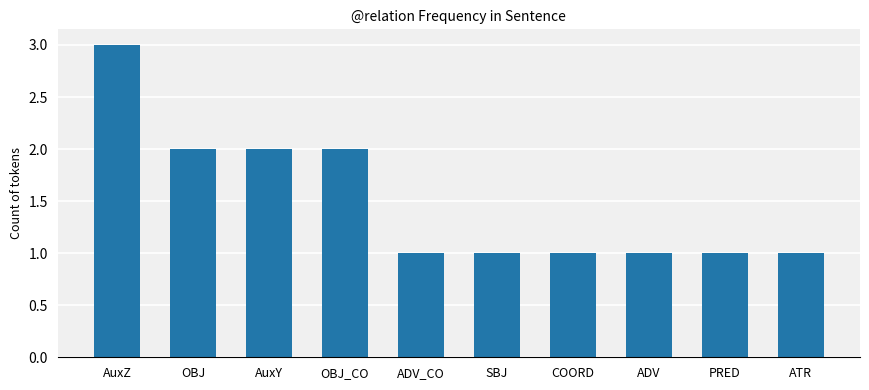

Count the values in the range 1 to 2.

9